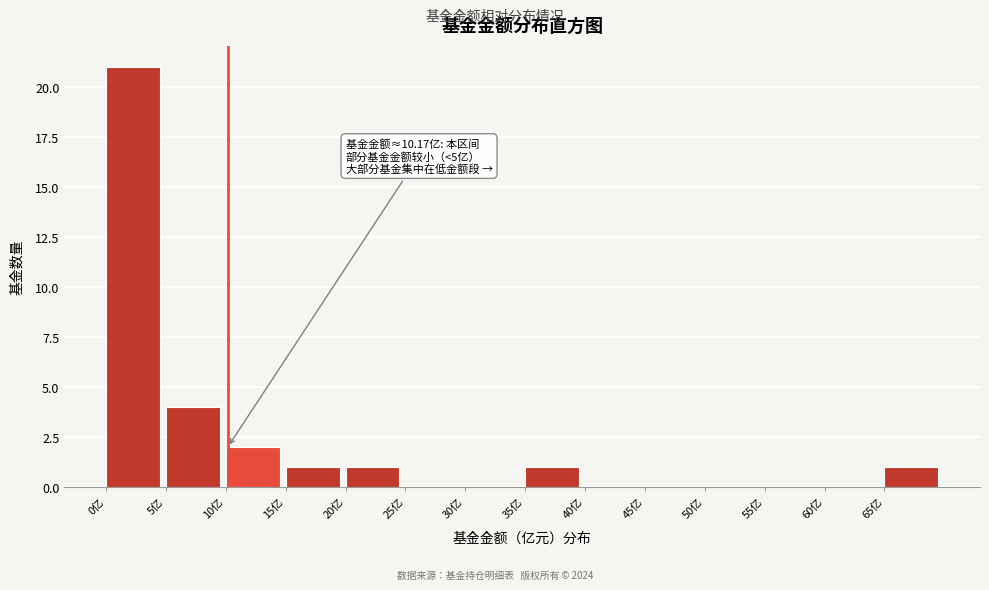

Which range on the x-axis has the tallest bar?

0 to 5